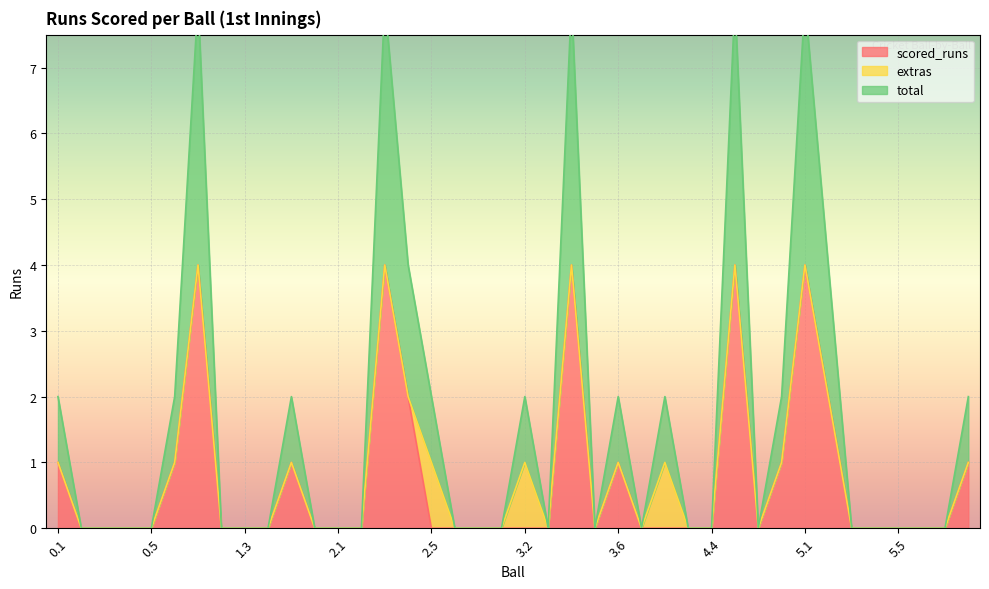

List the labels in order of scored_runs value, largest first.

1.1, 2.3, 3.4, 4.5, 5.1, 2.4, 5.2, 0.1, 0.6, 1.5, 3.6, 4.7, 6.2, 0.2, 0.3, 0.4, 0.5, 1.2, 1.3, 1.4, 1.6, 2.1, 2.2, 2.5, 2.6, 2.7, 3.1, 3.2, 3.3, 3.5, 4.1, 4.2, 4.3, 4.4, 4.6, 5.3, 5.4, 5.5, 5.6, 6.1